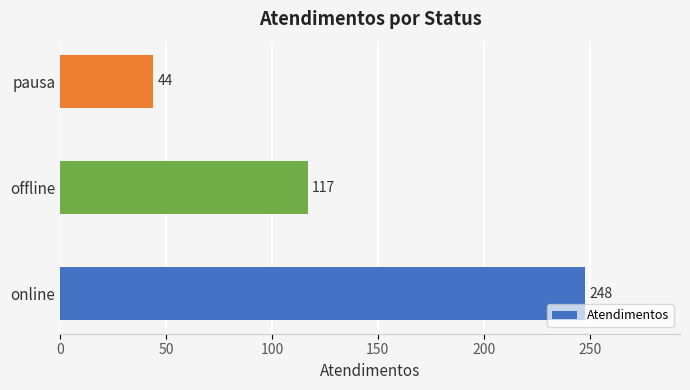

Which label corresponds to the largest value in the chart?

online